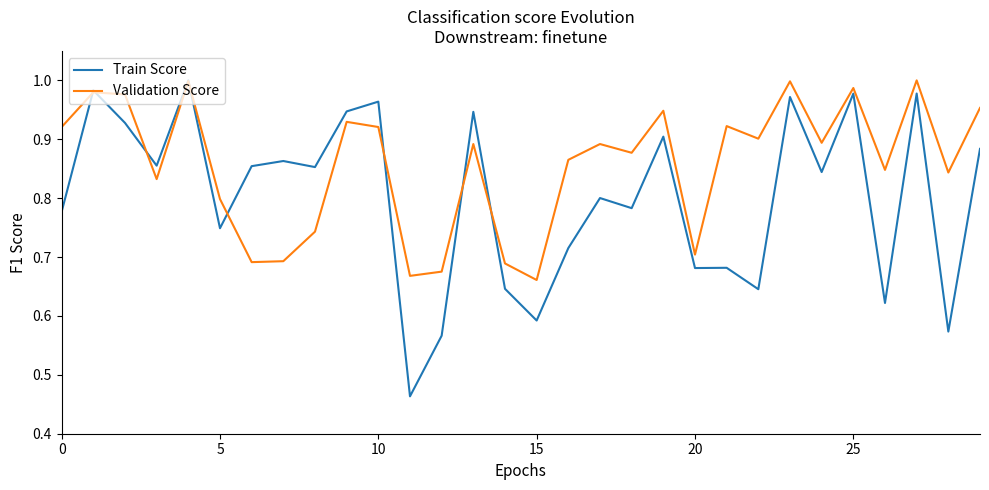

How many lines are shown in the chart?

2